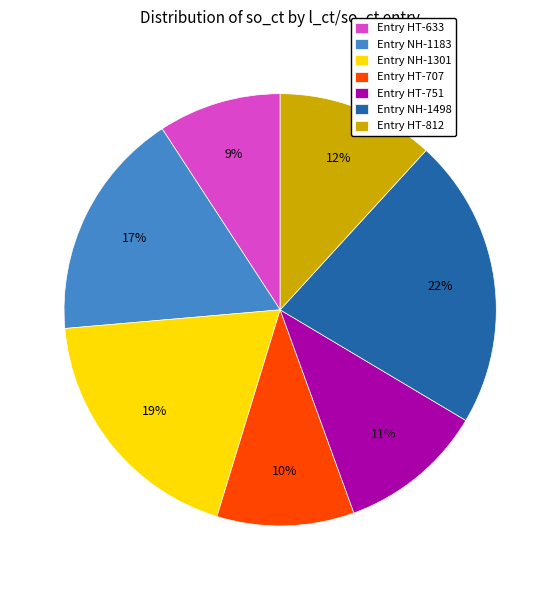

What is the smallest slice in the pie chart?

Entry HT-633